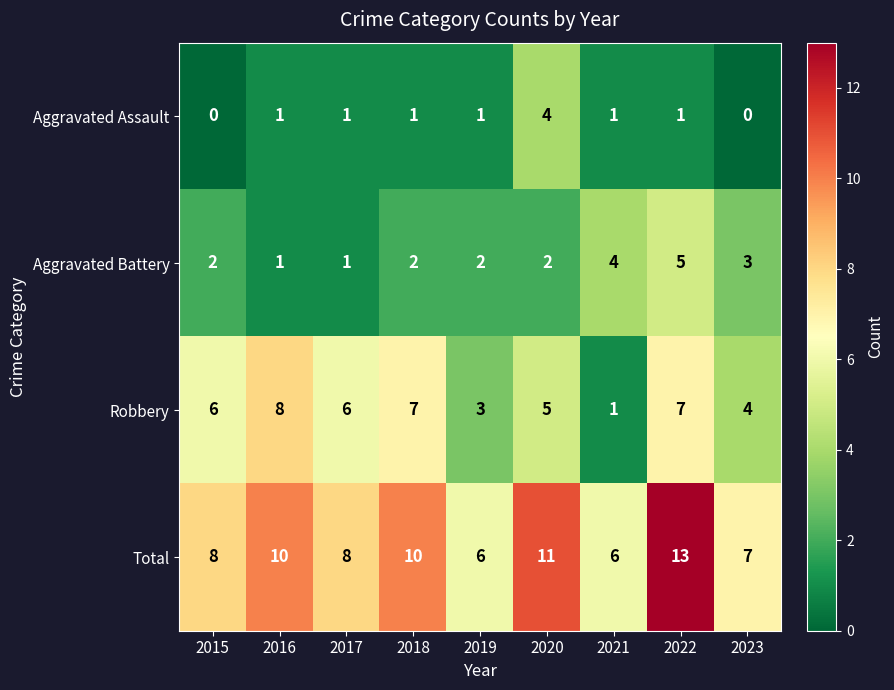

At which category is the sum across all series the highest?

2022